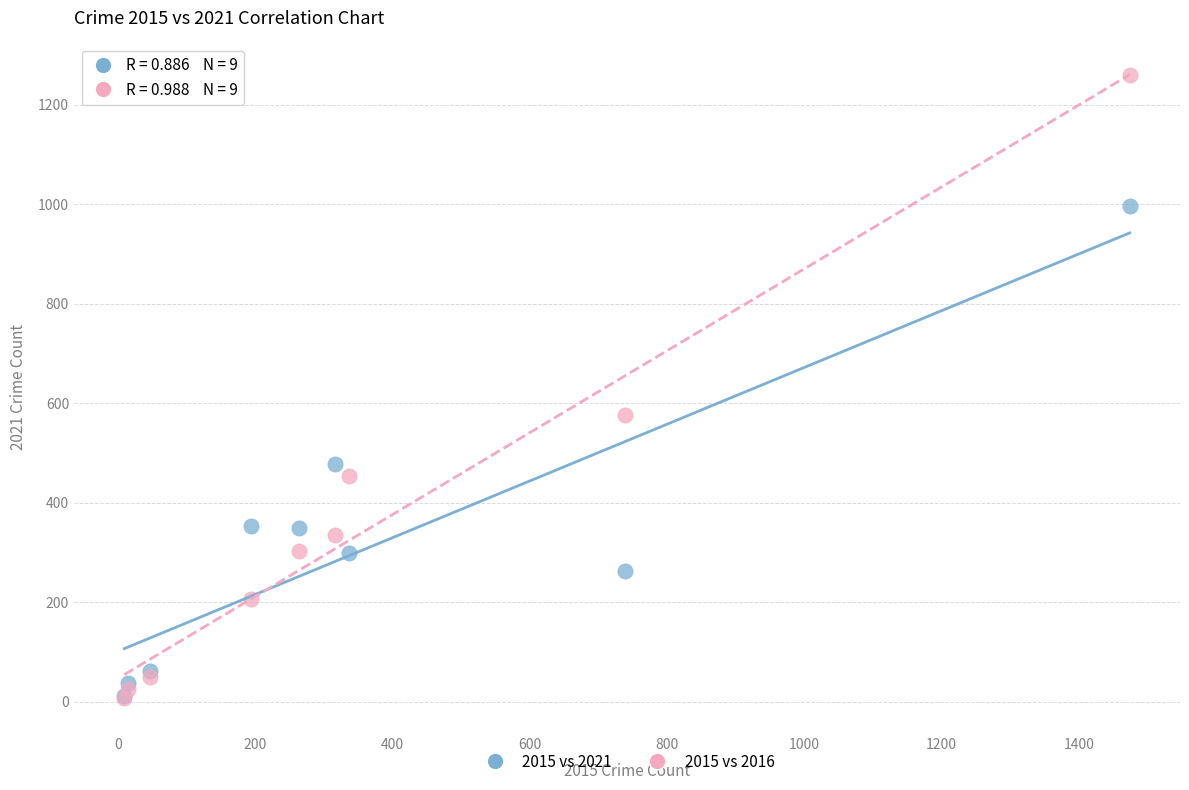

Which series contains the highest Y value?

2015 vs 2016